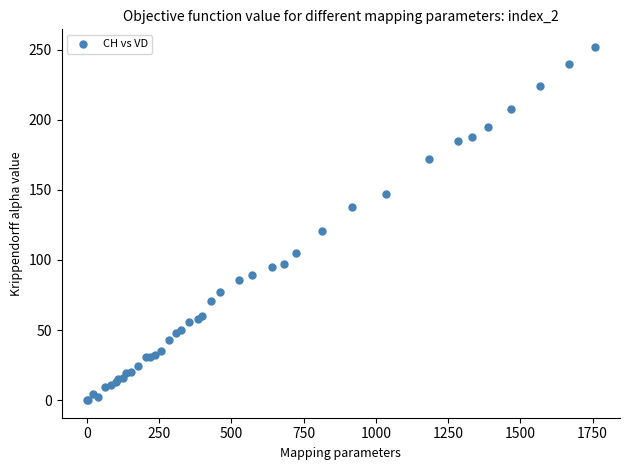

What Y value in the scatter plot is closest to 126?

121